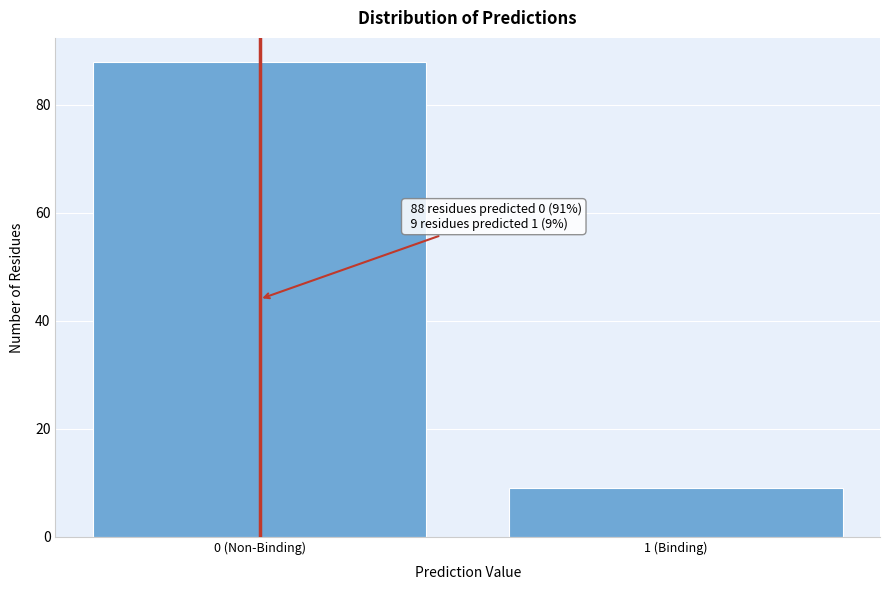

Reading left to right, extract all data points from this chart.

0 (Non-Binding)=88	1 (Binding)=9